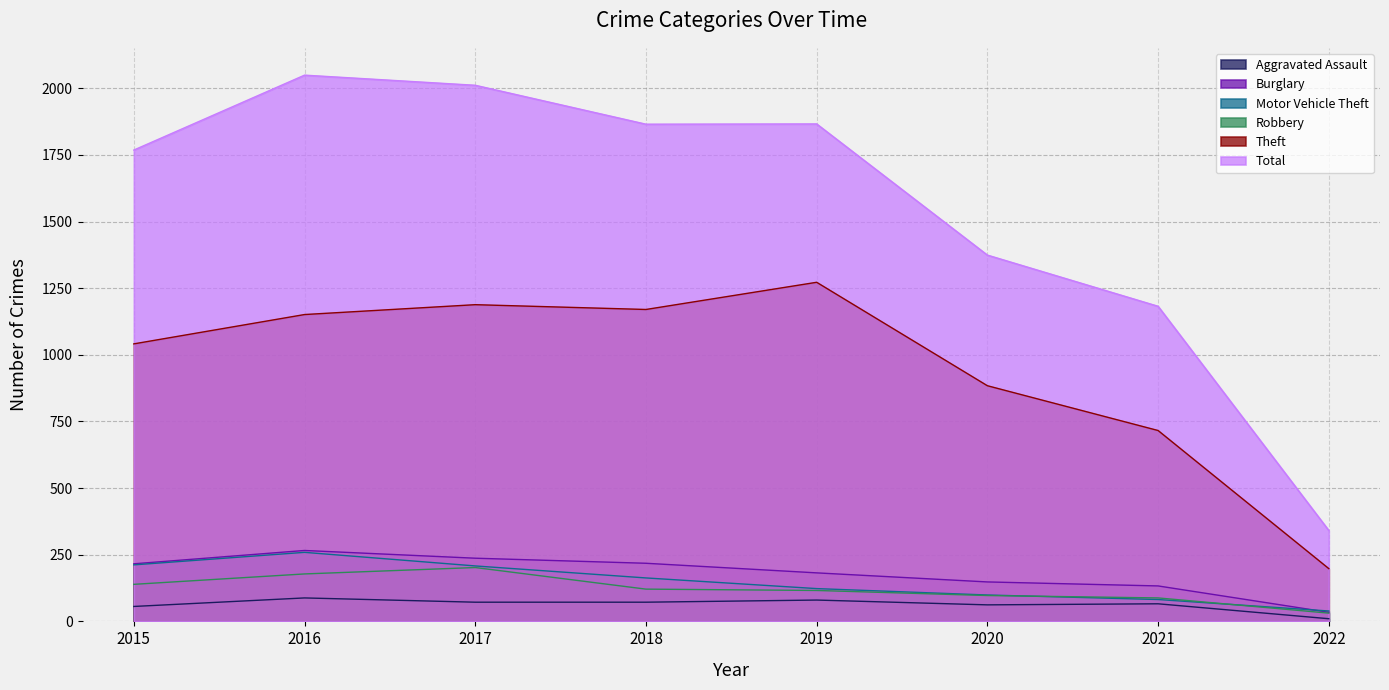

What is the value of the Total point at the 7th from the left?

1182